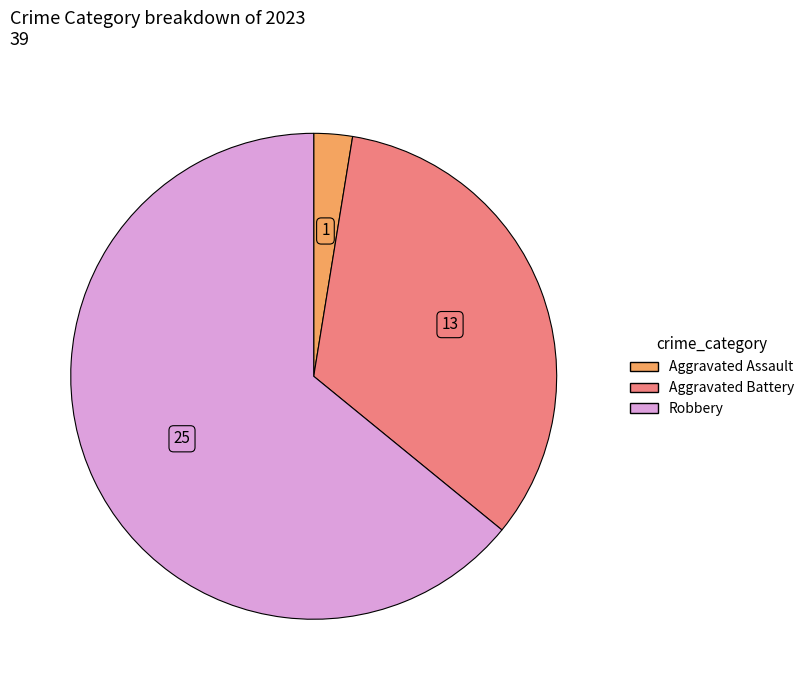

Does Aggravated Battery account for over 50% of the chart?

No